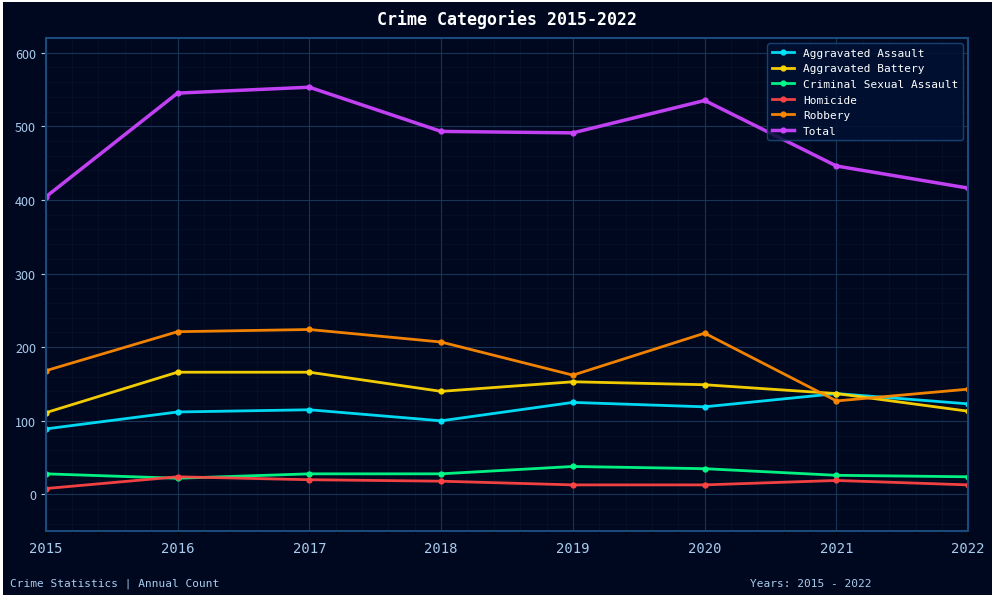

Between 2015 and 2016, which series saw the biggest shift?

Total